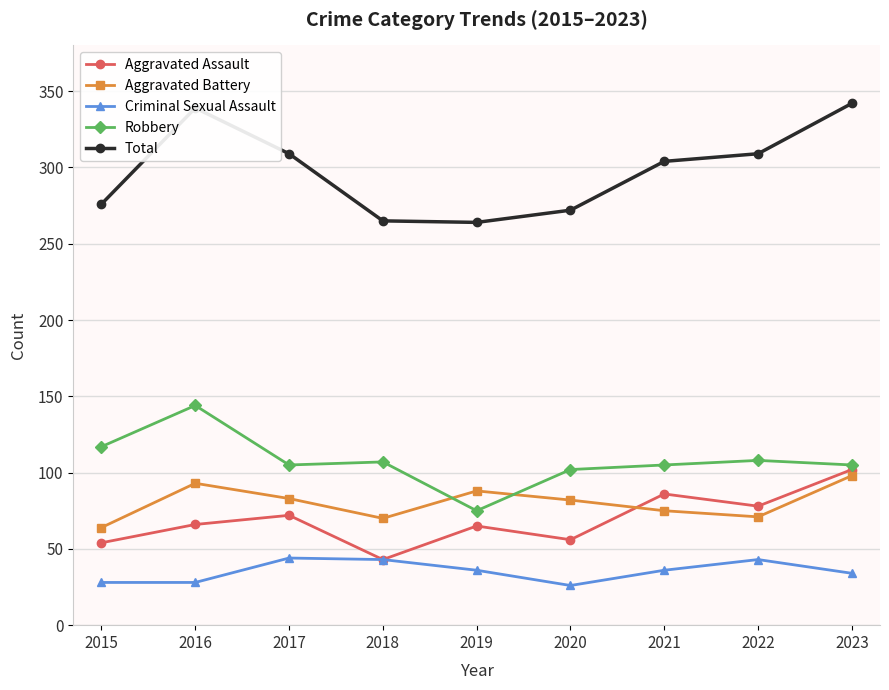

True or false: Robbery and Total intersect in this chart.

False